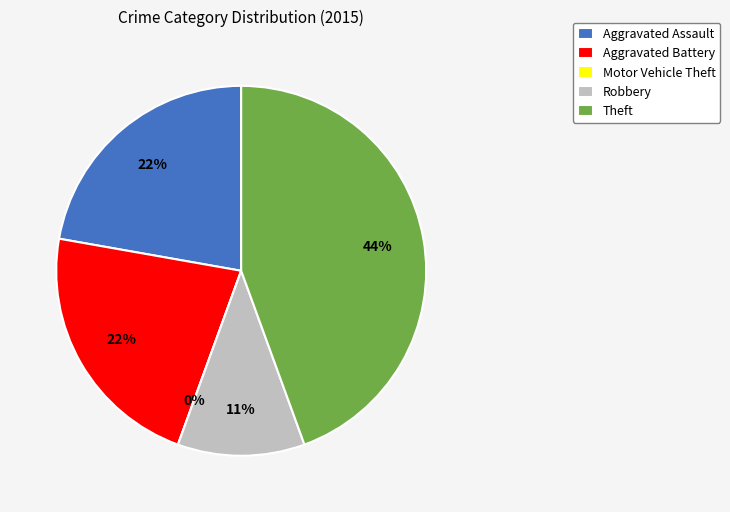

Rank the categories by value from lowest to highest.

Motor Vehicle Theft, Robbery, Aggravated Assault, Aggravated Battery, Theft